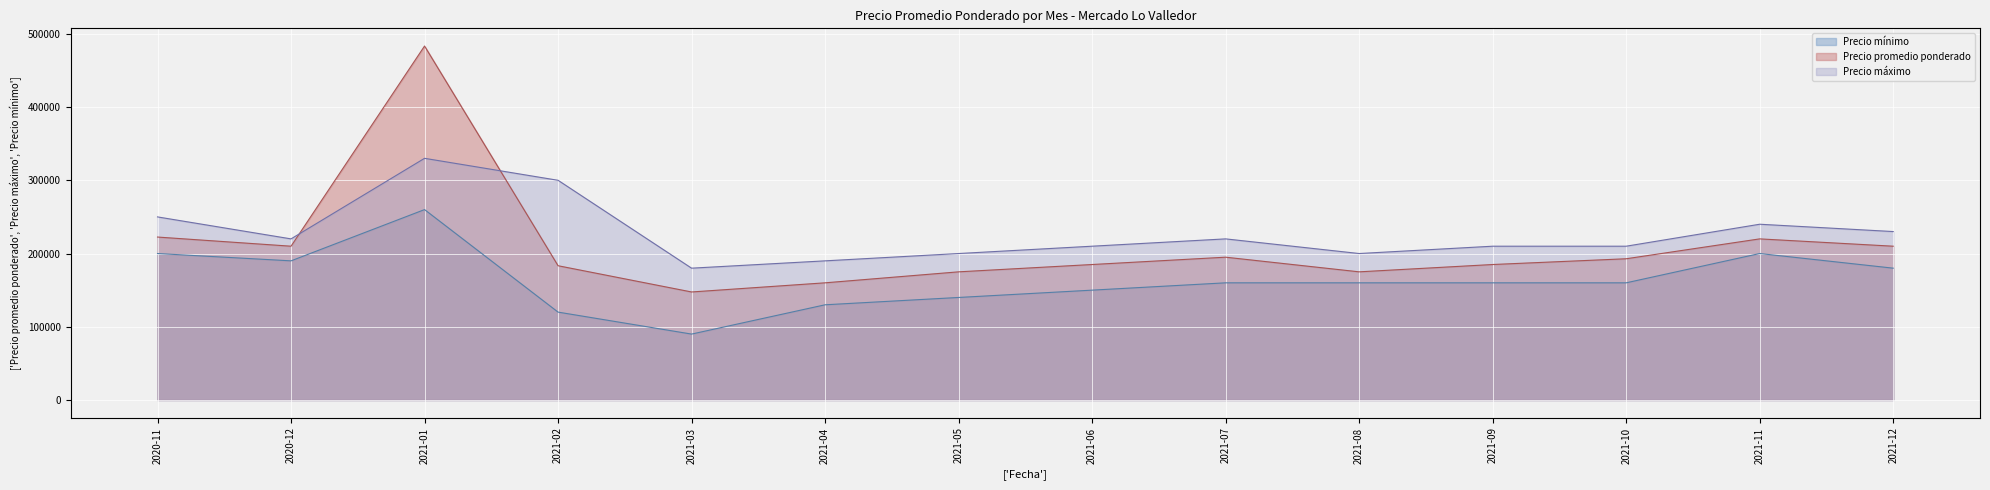

What is the smallest value displayed?

90000